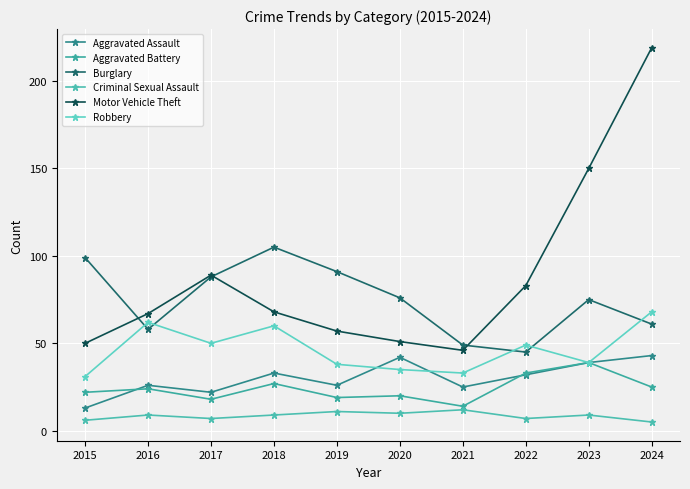

True or false: Motor Vehicle Theft and Robbery cross at least once.

False